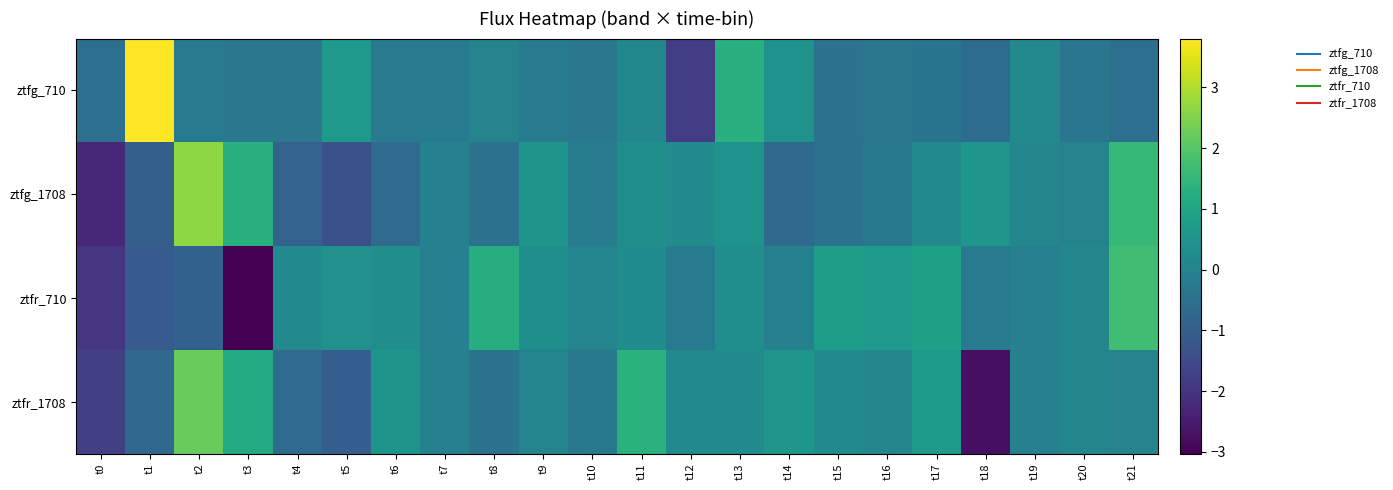

At which category does the chart reach its minimum across all series?

t3